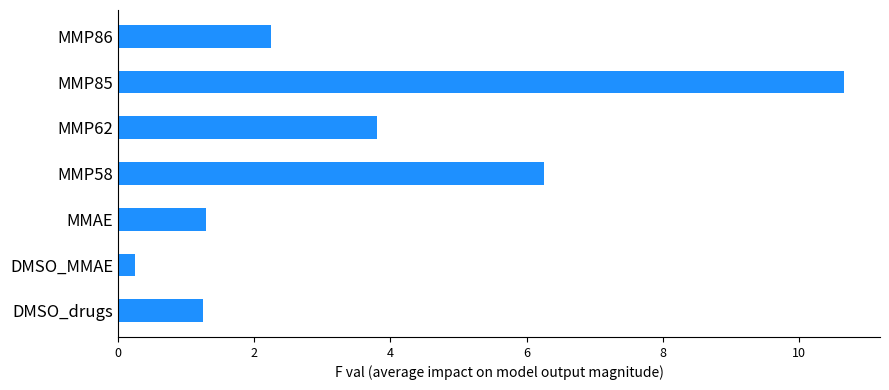

Count the number of values greater than 2.

4